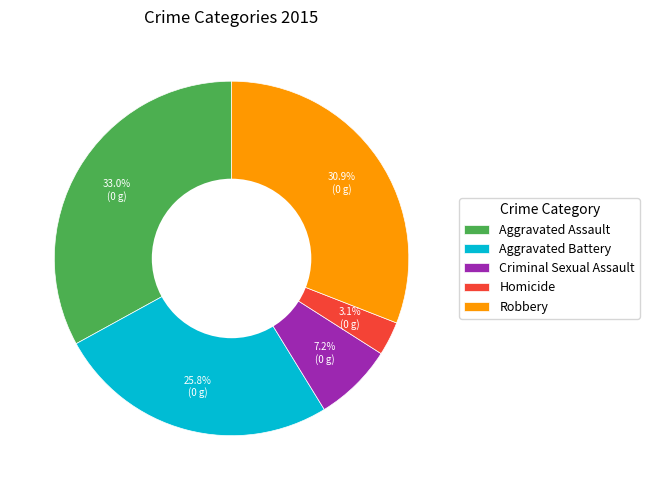

Between Aggravated Assault and Aggravated Battery, which is larger?

Aggravated Assault